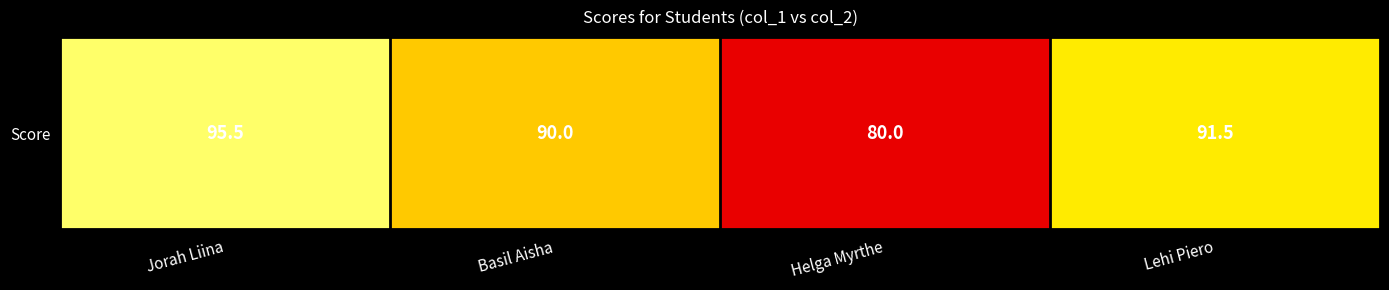

What is the difference between the maximum and minimum values?

15.5